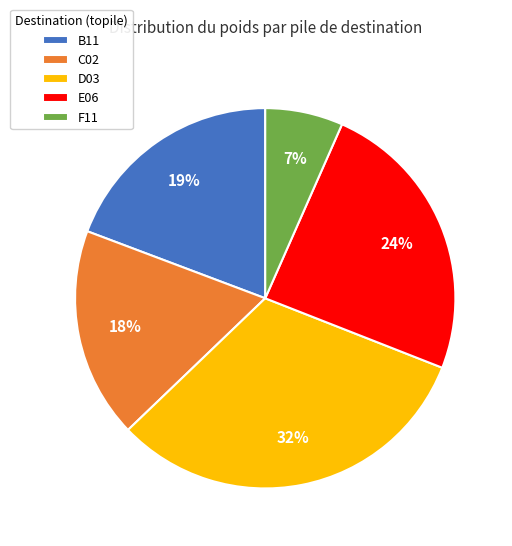

To the nearest percent, what percentage of the pie is C02?

18%